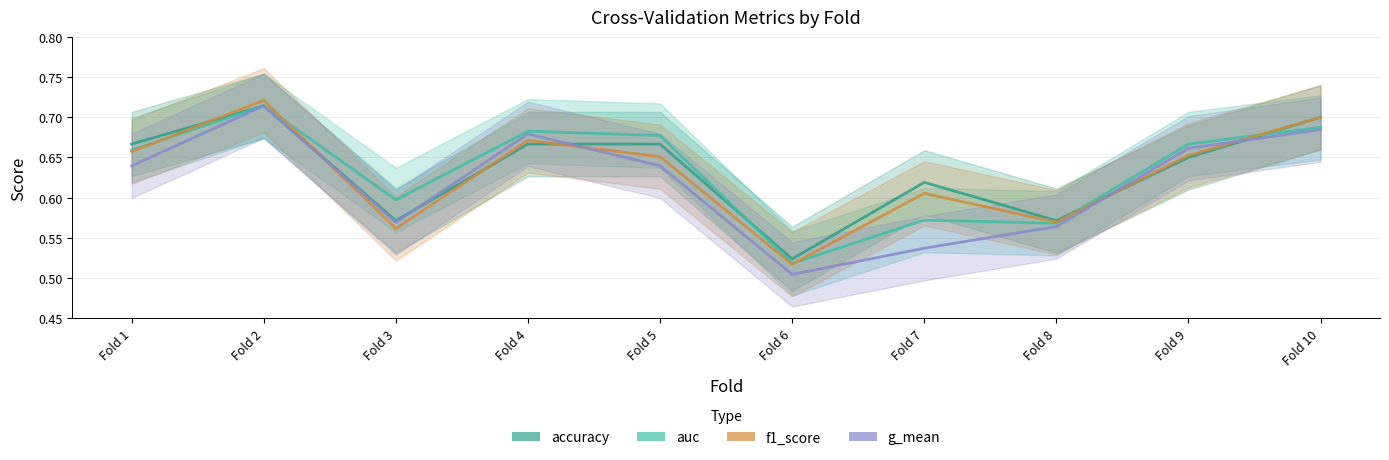

Which has a higher value, Fold 3 or Fold 6?

Fold 3